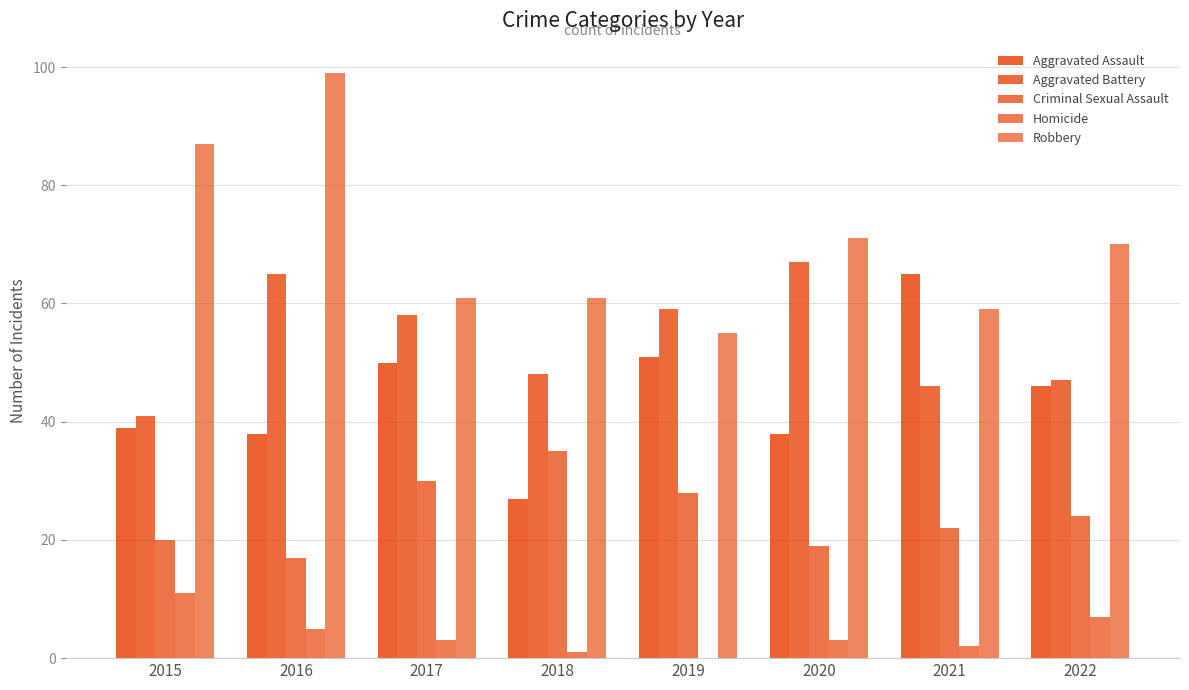

Reading left to right, transcribe all the data shown in this chart.

Aggravated Assault: 39	38	50	27	51	38	65	46
Aggravated Battery: 41	65	58	48	59	67	46	47
Criminal Sexual Assault: 20	17	30	35	28	19	22	24
Homicide: 11	5	3	1	0	3	2	7
Robbery: 87	99	61	61	55	71	59	70